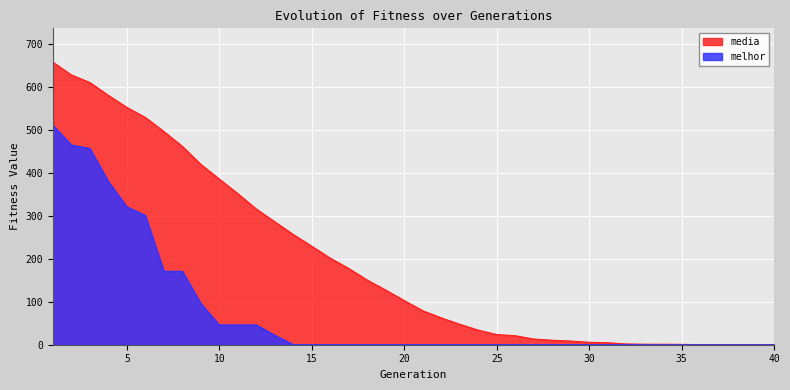

What is the sum of the melhor values at 36 and 7?

171.0